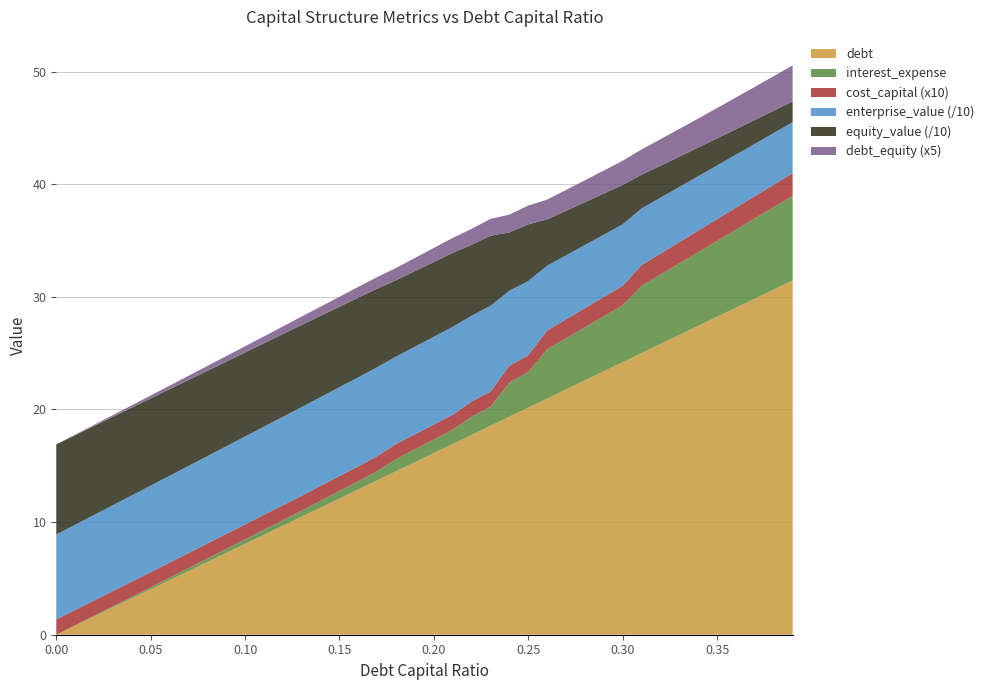

Reading right to left, list all the values displayed in this chart.

debt: 31.5	30.6	29.8	29.0	28.2	27.4	26.6	25.8	25.0	24.2	23.4	22.6	21.8	21.0	20.2	19.4	18.5	17.7	16.9	16.1	15.3	14.5	13.7	12.9	12.1	11.3	10.5	9.7	8.9	8.1	7.3	6.5	5.6	4.8	4.0	3.2	2.4	1.6	0.8	0.0
interest_expense: 7.5	7.3	7.1	6.9	6.7	6.5	6.4	6.2	6.0	5.1	4.9	4.7	4.5	4.4	3.2	3.0	1.7	1.6	1.3	1.2	1.1	1.1	0.8	0.7	0.7	0.6	0.5	0.5	0.5	0.4	0.4	0.3	0.3	0.2	0.2	0.1	0.1	0.1	0.0	0.0
cost_capital: 0.2	0.2	0.2	0.2	0.2	0.2	0.2	0.2	0.2	0.2	0.2	0.2	0.2	0.2	0.2	0.1	0.1	0.1	0.1	0.1	0.1	0.1	0.1	0.1	0.1	0.1	0.1	0.1	0.1	0.1	0.1	0.1	0.1	0.1	0.1	0.1	0.1	0.1	0.1	0.1
enterprise_value: 45.3	45.9	46.4	47.0	47.7	48.3	48.9	49.6	50.3	54.6	55.3	56.0	56.7	57.5	65.8	66.5	76.1	76.1	78.0	77.9	77.7	77.6	78.9	79.1	78.9	78.8	78.8	78.5	78.2	78.0	77.8	77.6	77.3	77.1	76.8	76.5	76.2	75.9	75.7	75.4
equity_value: 18.5	19.8	21.2	22.6	24.0	25.5	26.9	28.4	29.9	35.0	36.5	38.0	39.6	41.1	50.3	51.8	62.2	63.0	65.7	66.4	67.0	67.7	69.8	70.8	71.4	72.2	72.9	73.4	74.0	74.6	75.1	75.7	76.3	76.9	77.4	77.9	78.4	78.9	79.5	80.0
debt_equity: 0.6	0.6	0.6	0.6	0.5	0.5	0.5	0.5	0.4	0.4	0.4	0.4	0.4	0.4	0.3	0.3	0.3	0.3	0.3	0.2	0.2	0.2	0.2	0.2	0.2	0.2	0.1	0.1	0.1	0.1	0.1	0.1	0.1	0.1	0.1	0.0	0.0	0.0	0.0	0.0